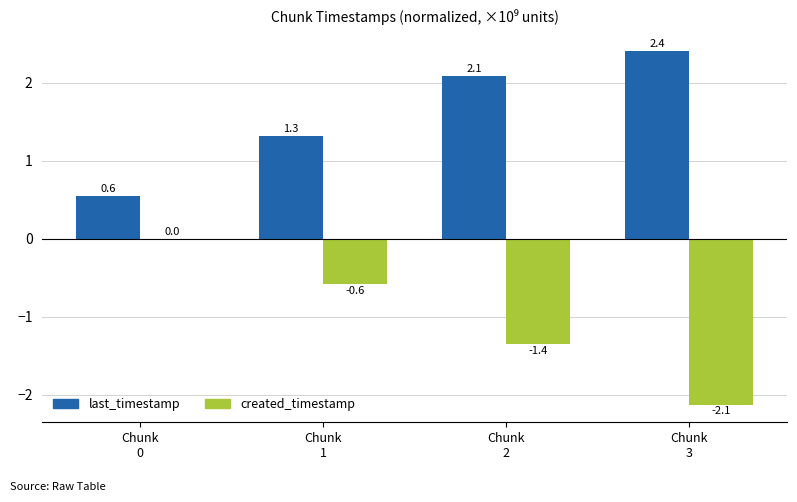

What is the greatest value displayed?

2.4